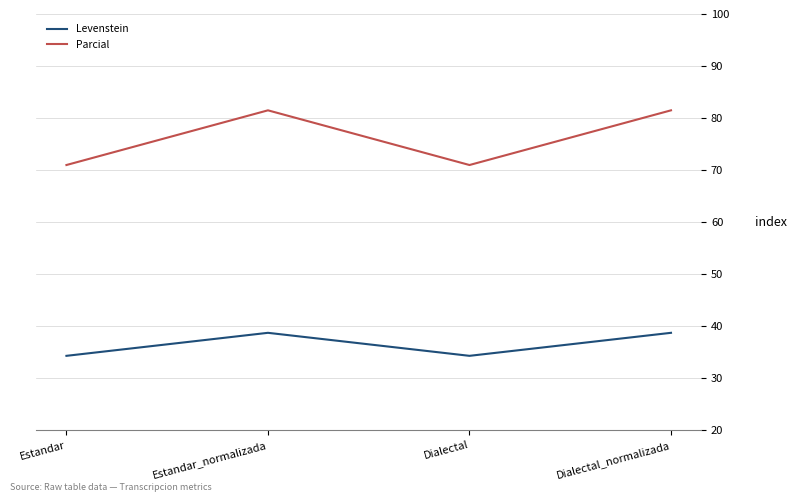

Which series has the largest range (max minus min)?

Parcial